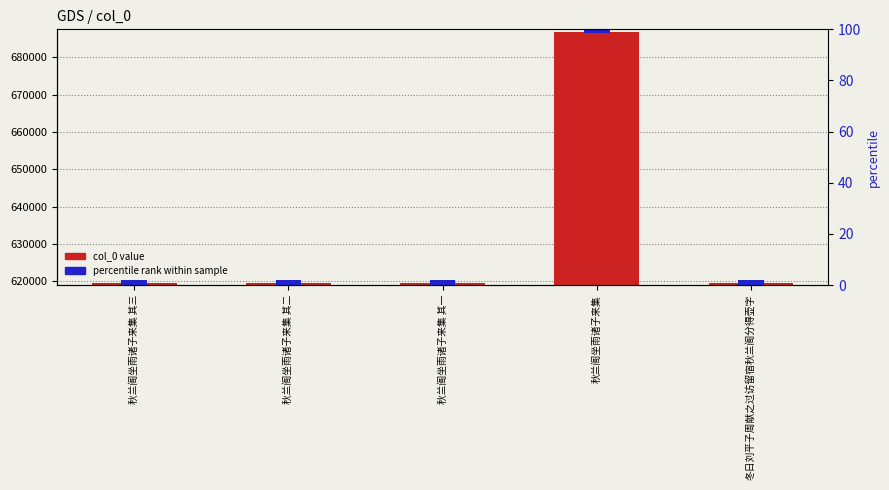

At which label is percentile rank within sample closest to 2?

秋兰阁坐雨诸子来集 其三